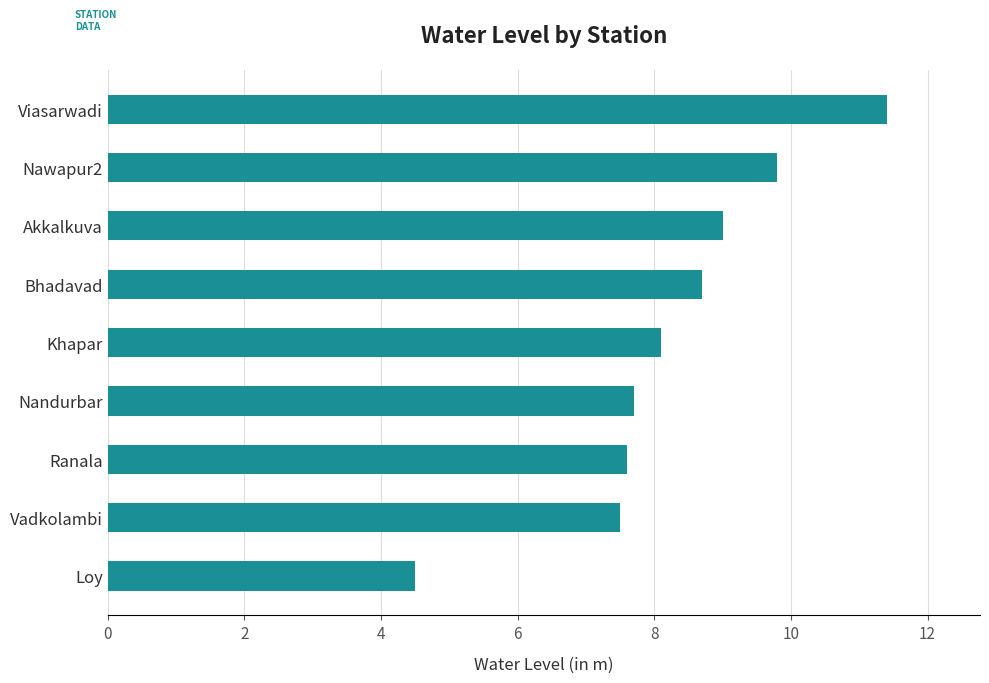

True or false: the data shows 8.7 at Bhadavad.

True